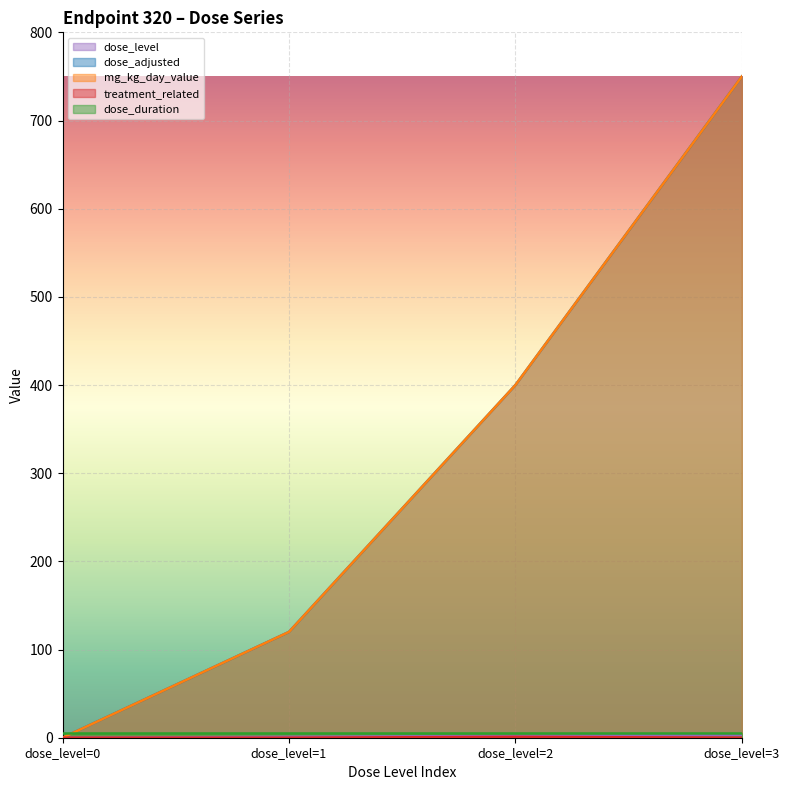

Which series has the widest spread of values?

dose_adjusted